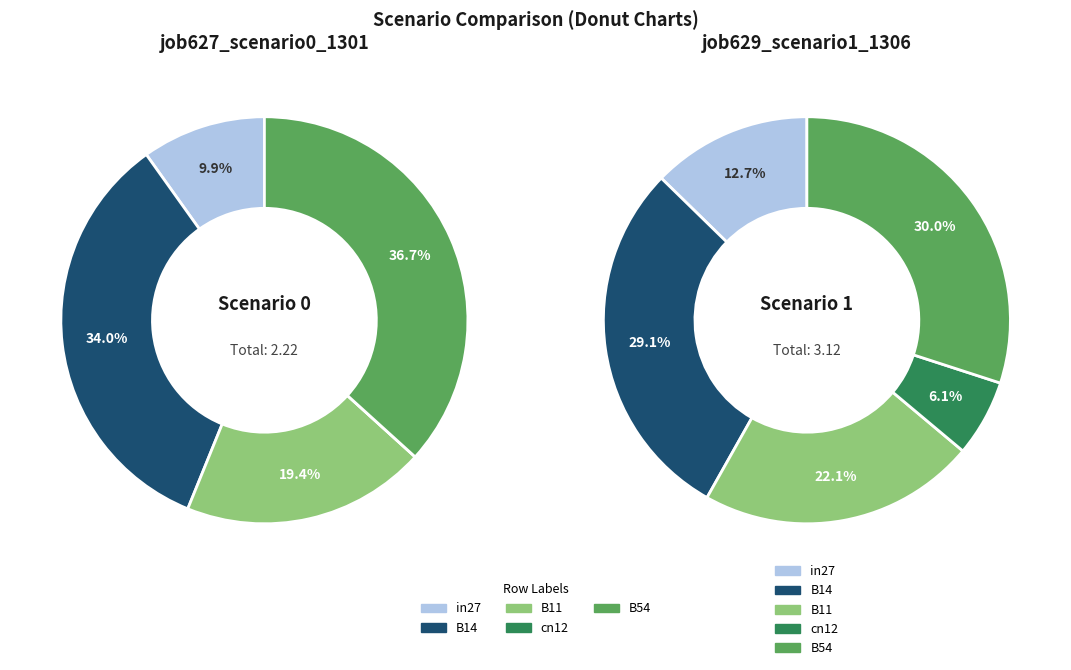

What is the total percentage of B14 and in27?

43.9%